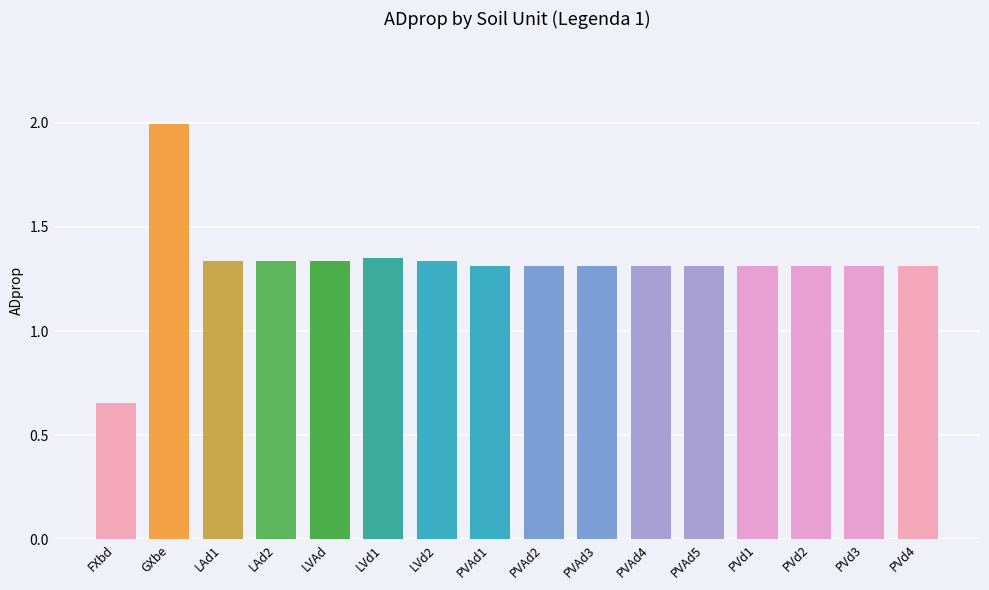

At which category does the chart reach its peak across all series?

GXbe